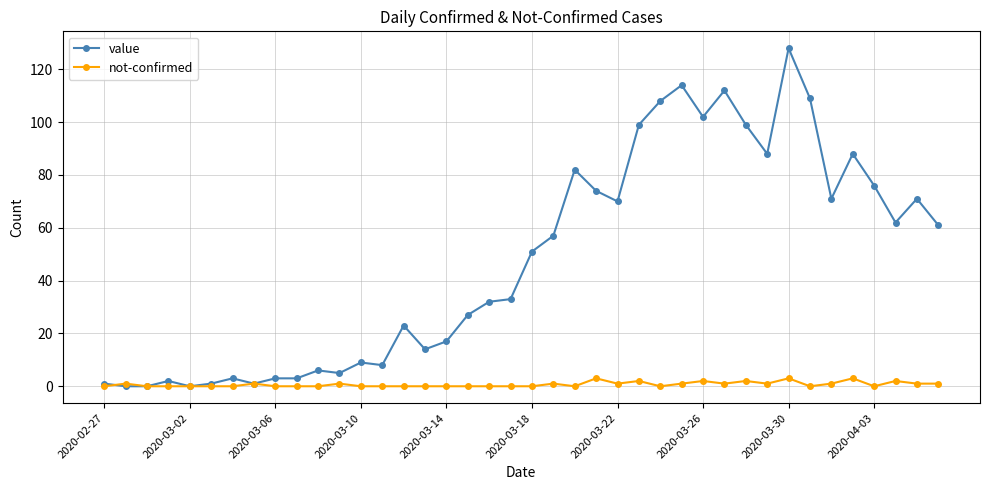

Reading right to left, list all the values displayed in this chart.

value: 61	71	62	76	88	71	109	128	88	99	112	102	114	108	99	70	74	82	57	51	33	32	27	17	14	23	8	9	5	6	3	3	1	3	1	0	2	0	0	1
not-confirmed: 1	1	2	0	3	1	0	3	1	2	1	2	1	0	2	1	3	0	1	0	0	0	0	0	0	0	0	0	1	0	0	0	1	0	0	0	0	0	1	0